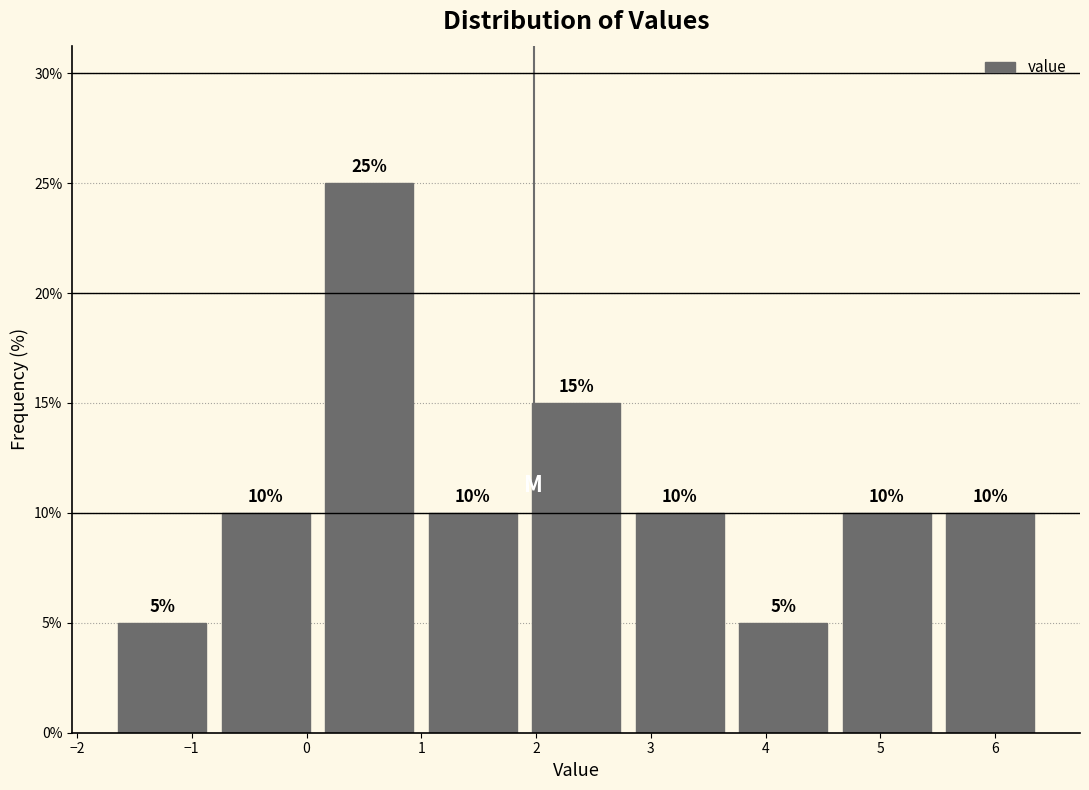

What is the height of the bar covering -1.7 to -0.8 on the x-axis? The bar edges are not printed on the chart, so give them approximately, as read against the axis.

5